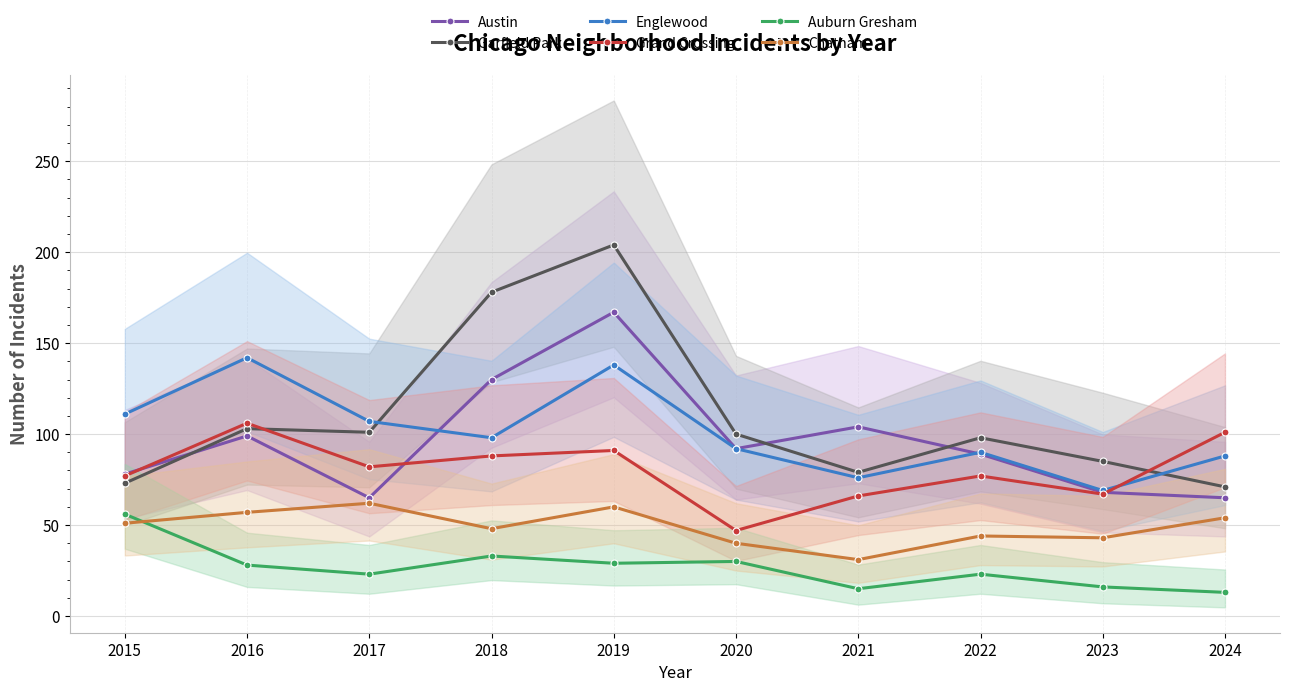

How many data points does each series have?

10